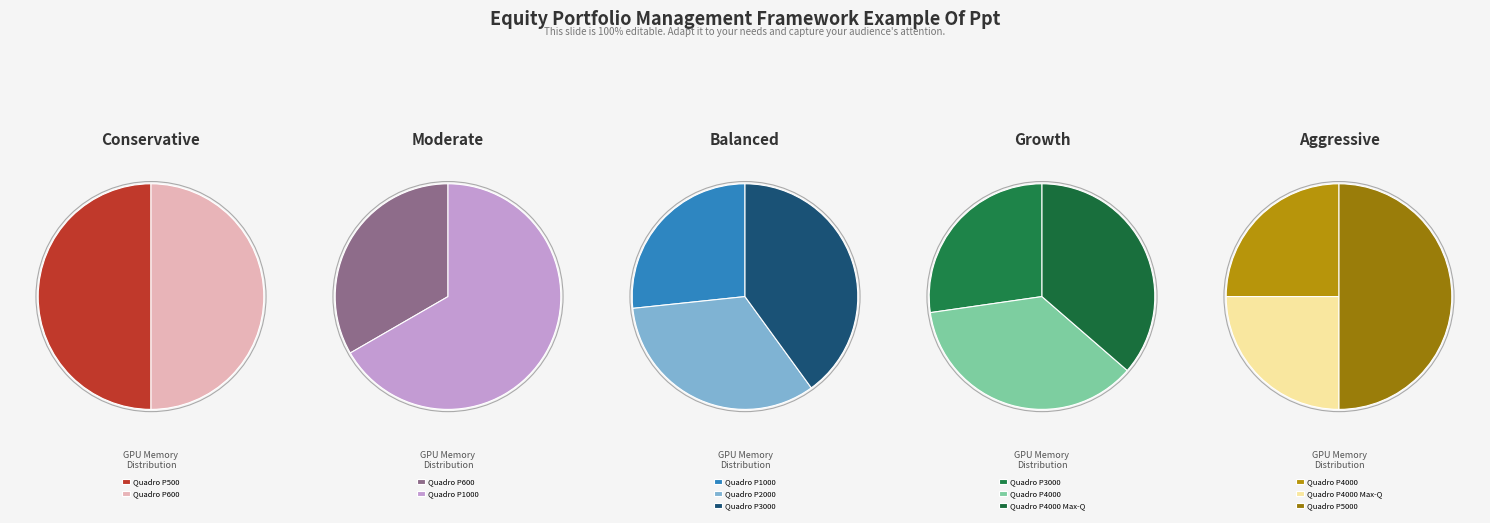

True or false: Quadro P2000 accounts for 1% of the total.

False